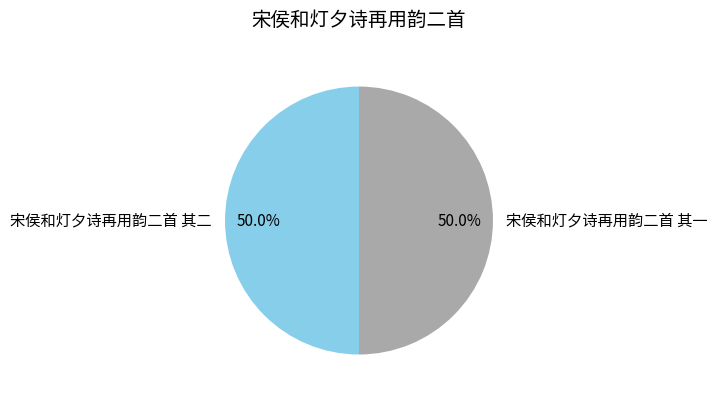

Approximately how many times larger is the value at 宋侯和灯夕诗再用韵二首 其二 compared to 宋侯和灯夕诗再用韵二首 其一?

1.0